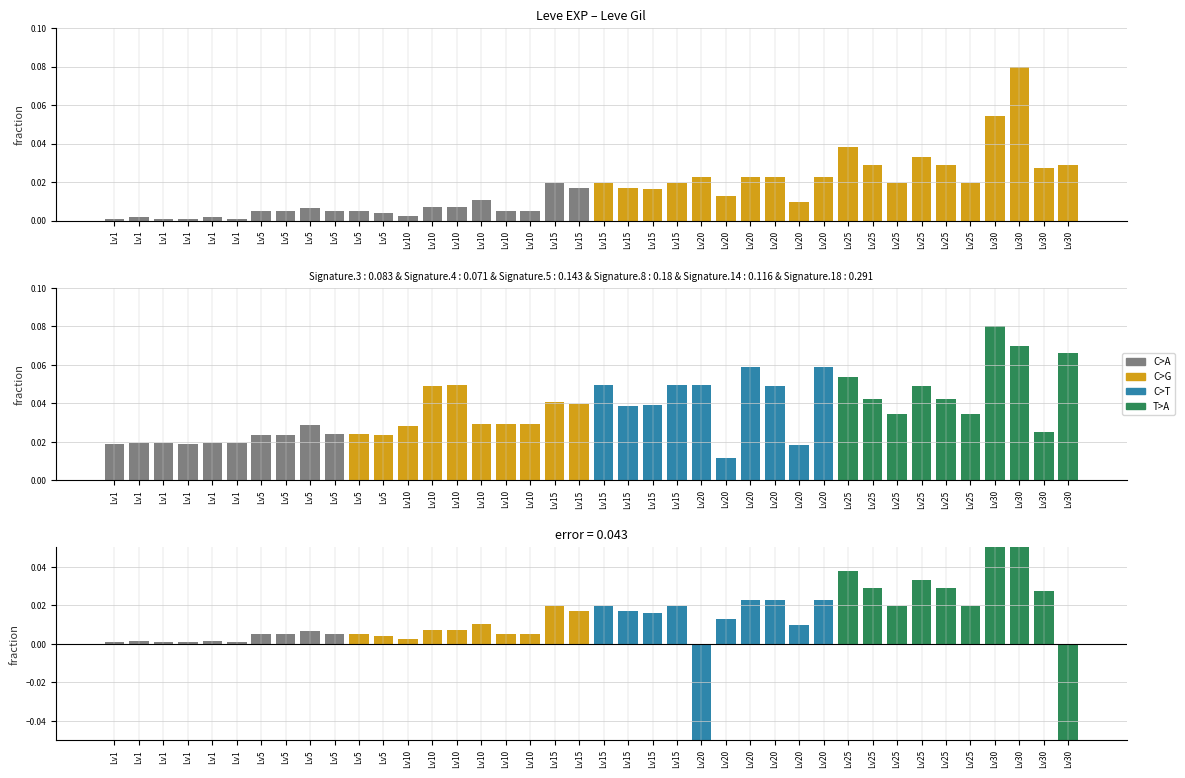

Rank the series by their maximum value, from highest to lowest.

Leve Gil, Leve EXP